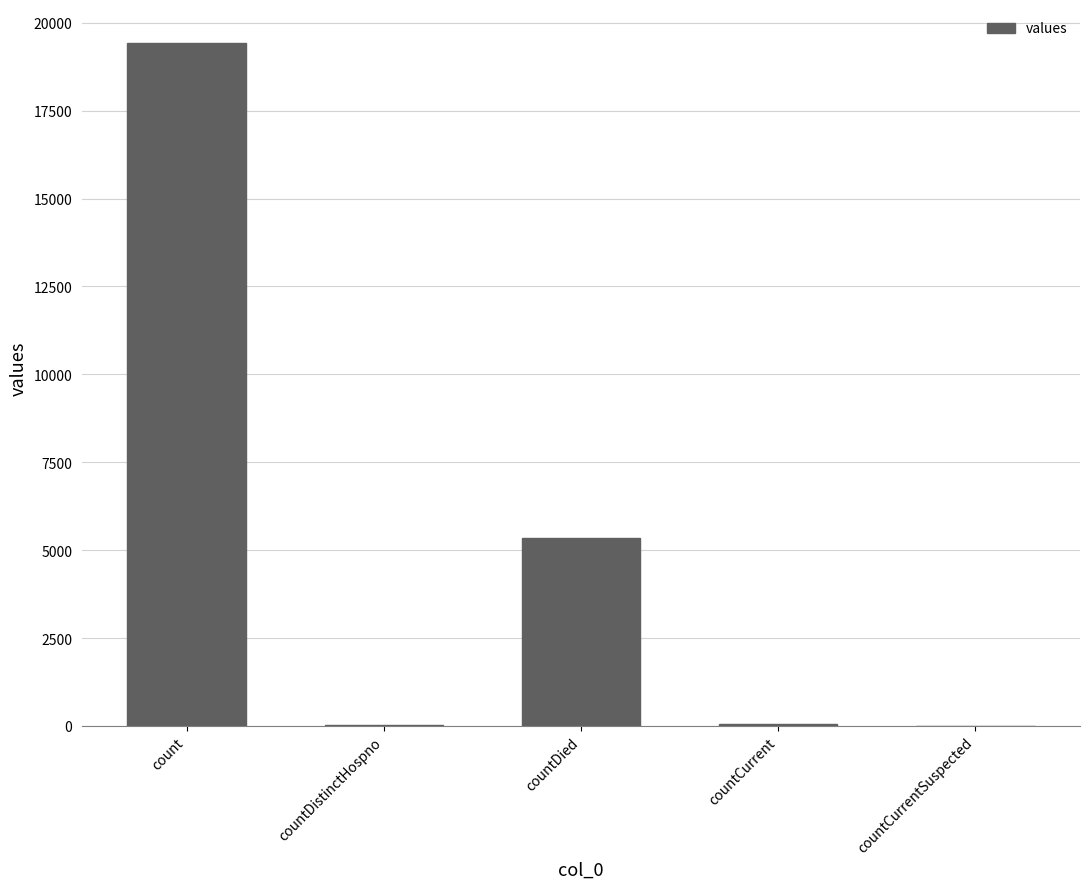

How many distinct data groups are displayed?

1